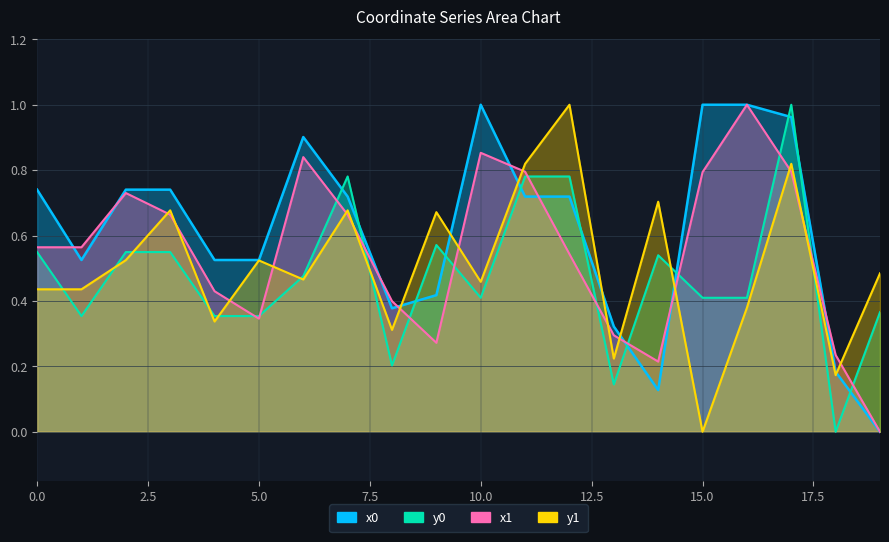

How many positive values does the x0 series have?

19